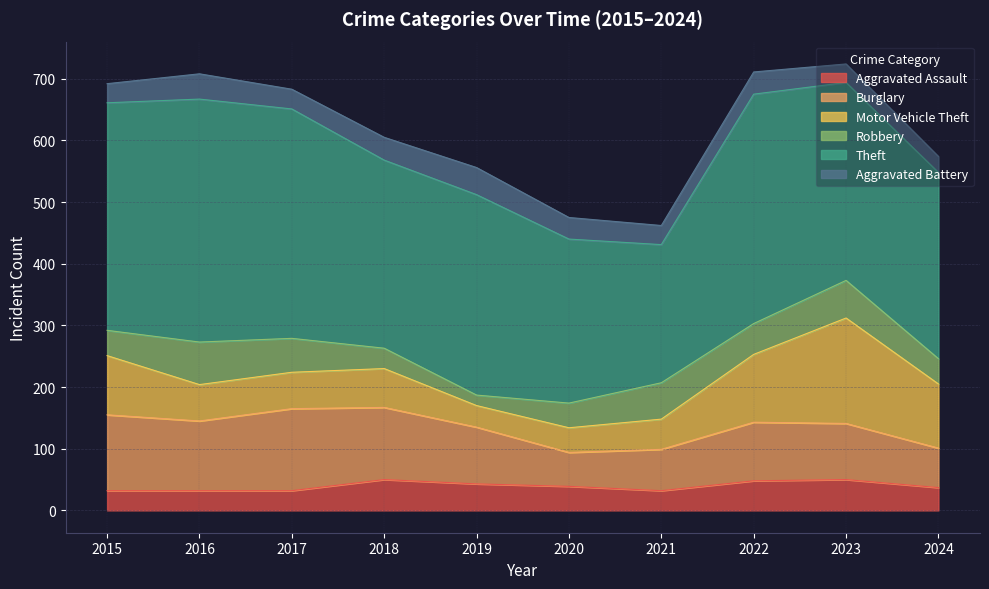

How many values in the Aggravated Battery series exceed 35?

4